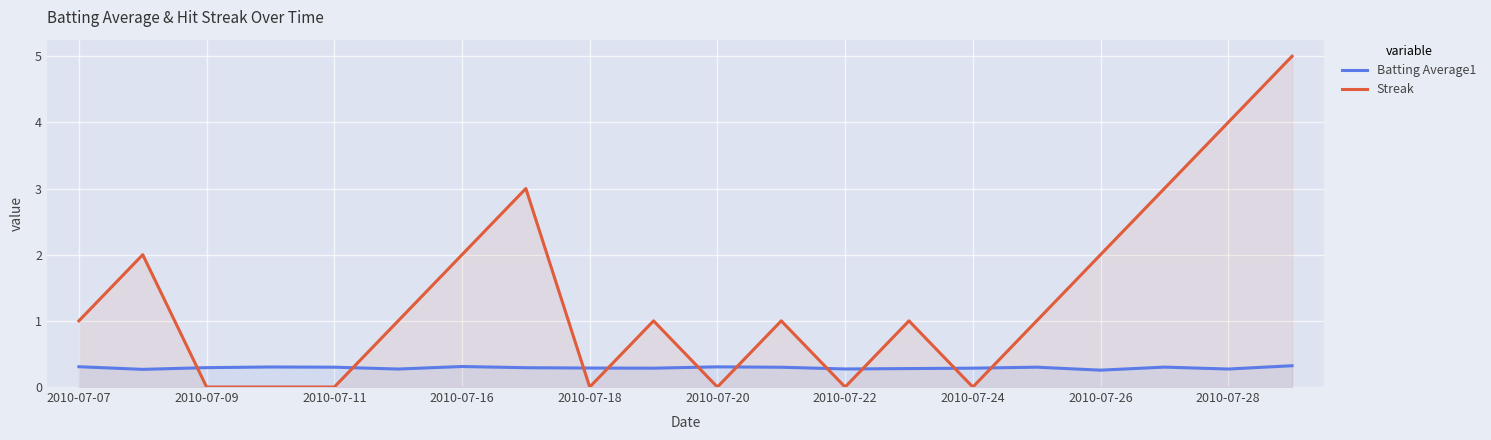

What value does the Batting Average1 series have at 2010-07-22?

0.3